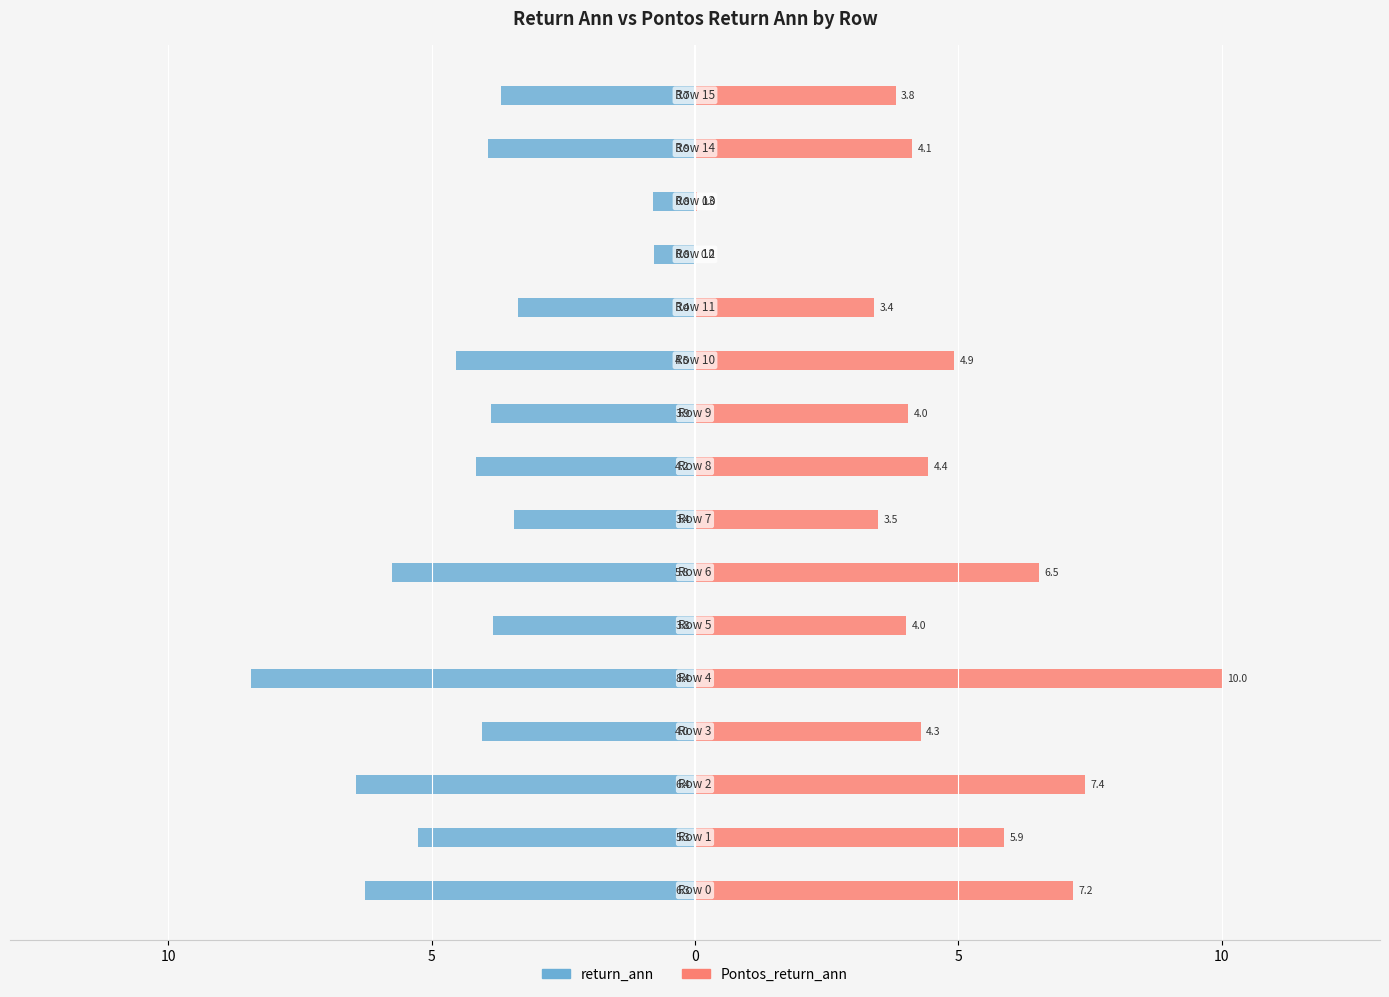

What is the label of the 7th bar from the left?

15